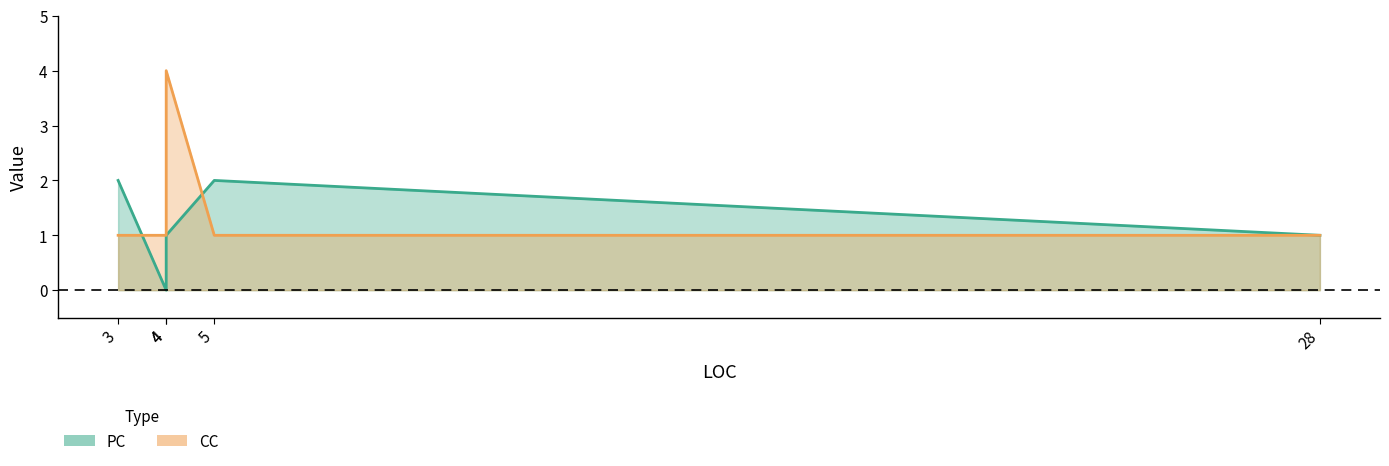

Where is PC nearest to the value 1?

4